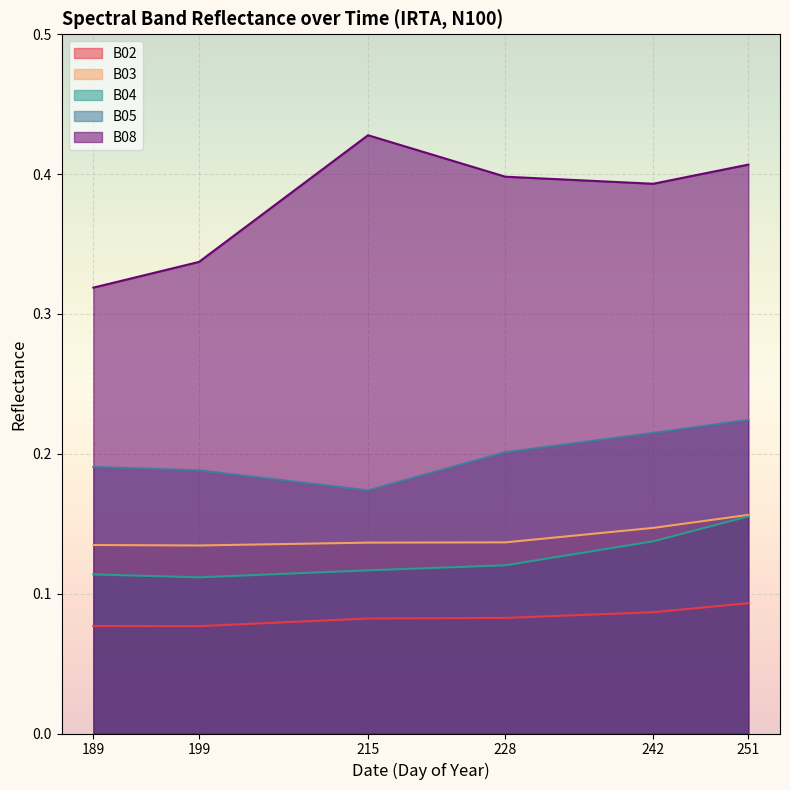

What is the value of the B02 point at the 5th from the left?

0.1